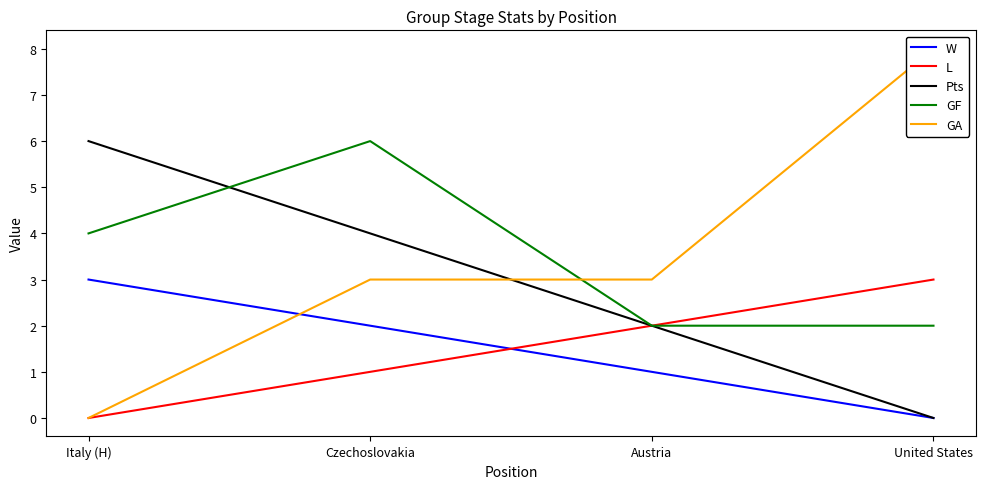

Which label corresponds to the smallest value in the chart?

United States